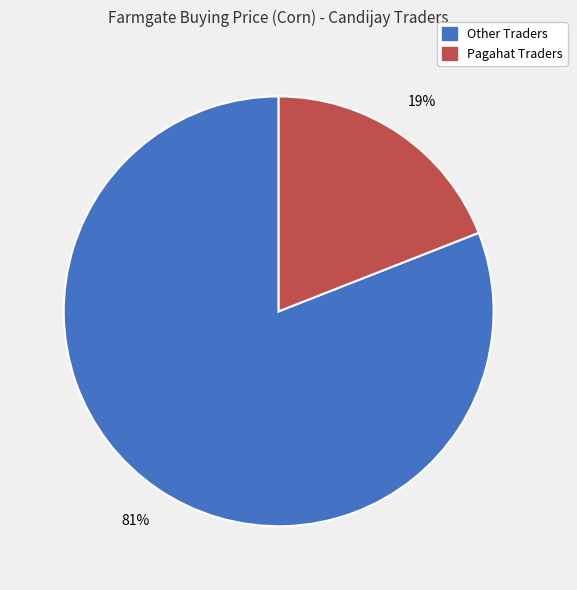

To the nearest percent, what is the average slice percentage?

50%